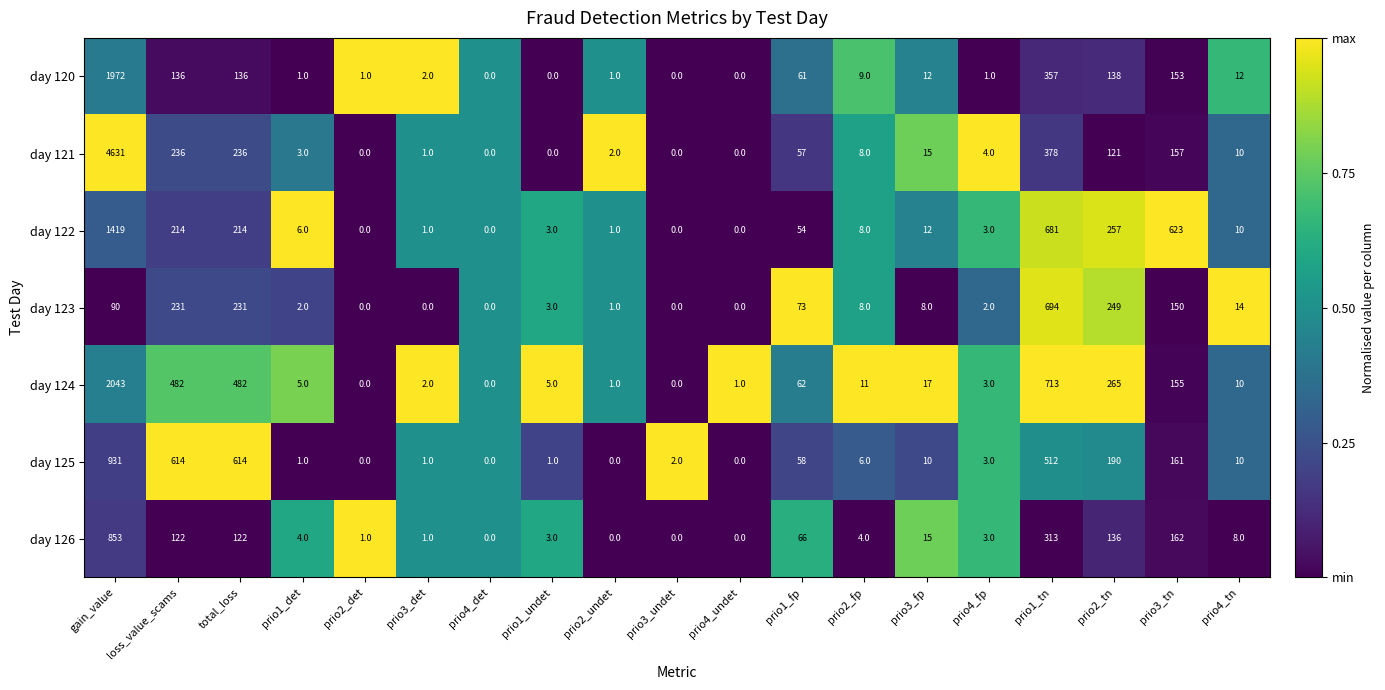

What is the difference between the second highest and minimum values in the day 121 series?

378